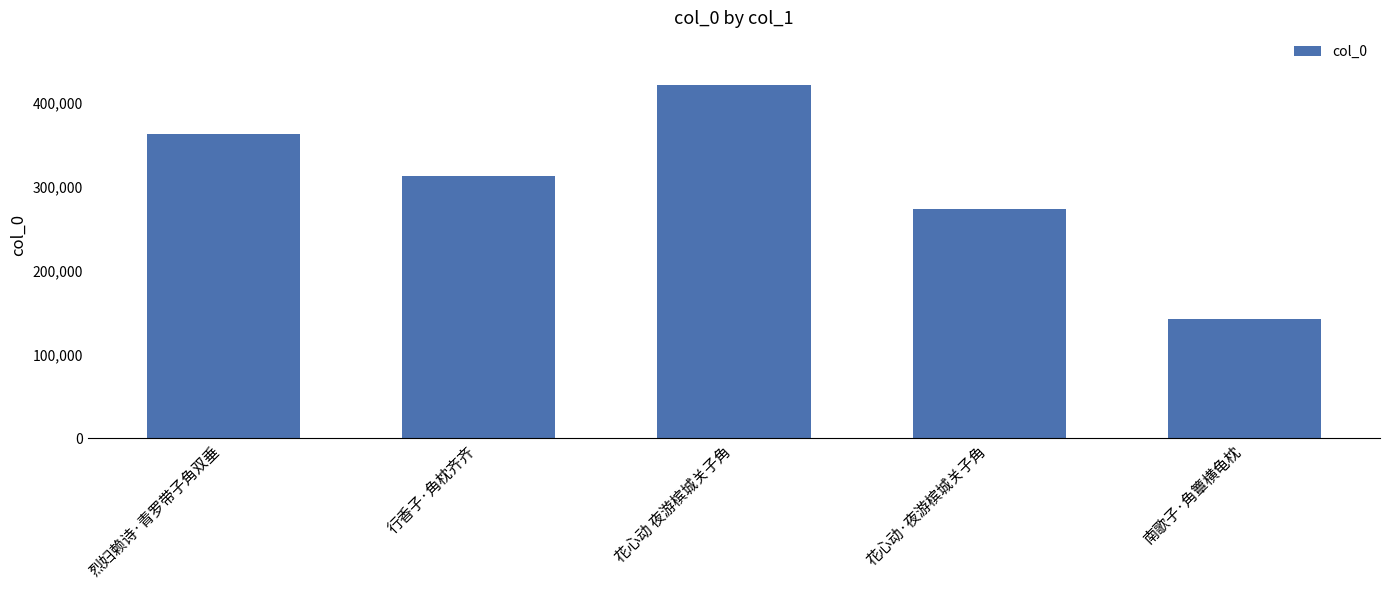

Count the number of categories in the chart.

5